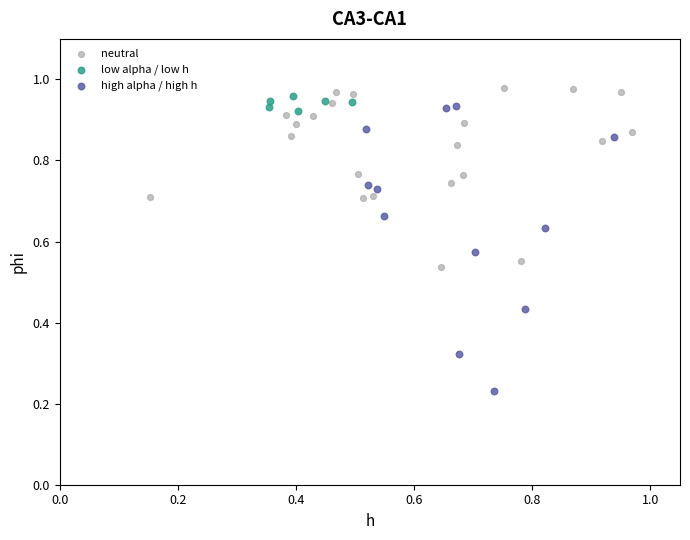

Which series has the widest spread of Y values?

high alpha / high h